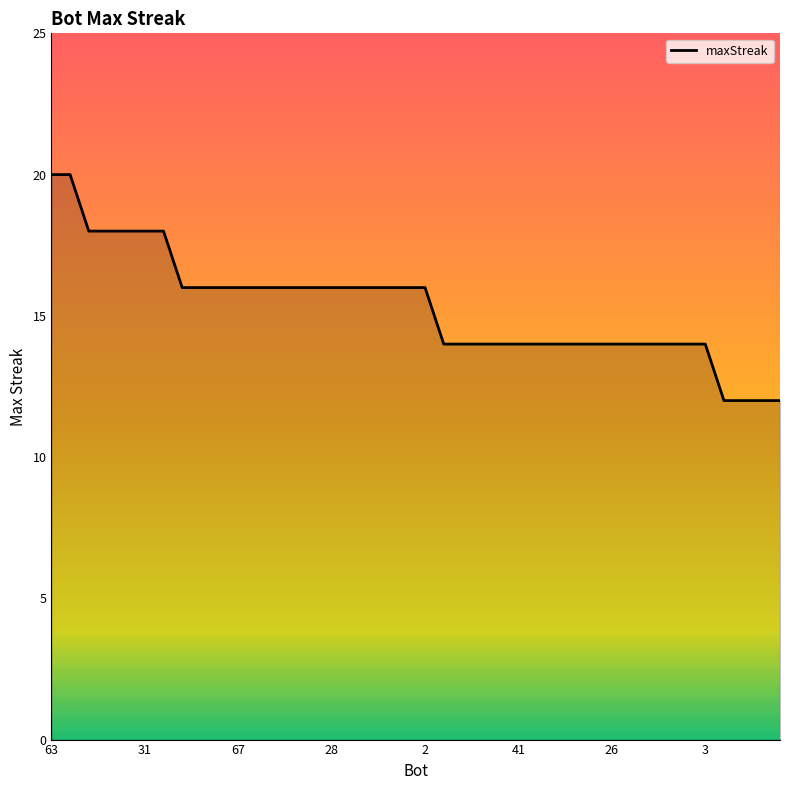

How many values are between 14 and 16?

29